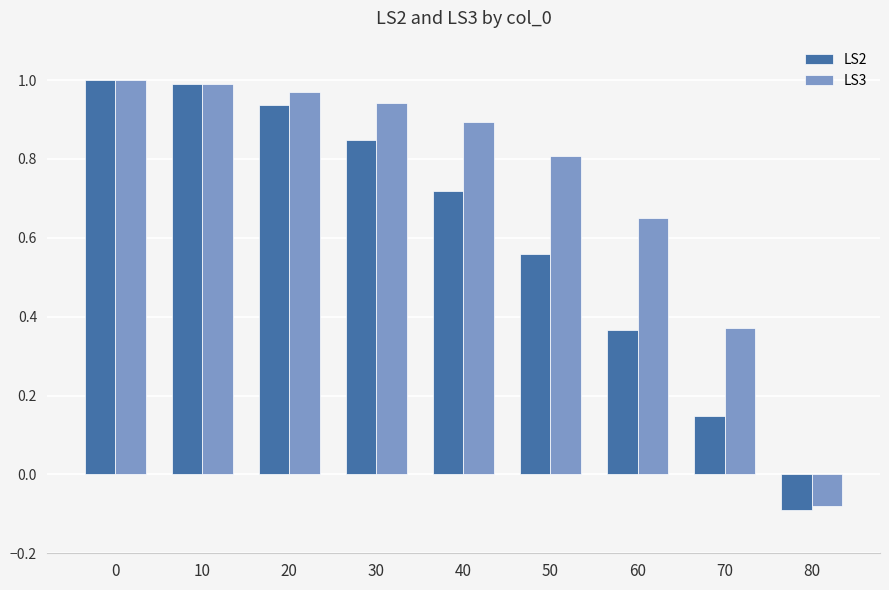

True or false: LS3 has a value of 0.4 at 20.

False